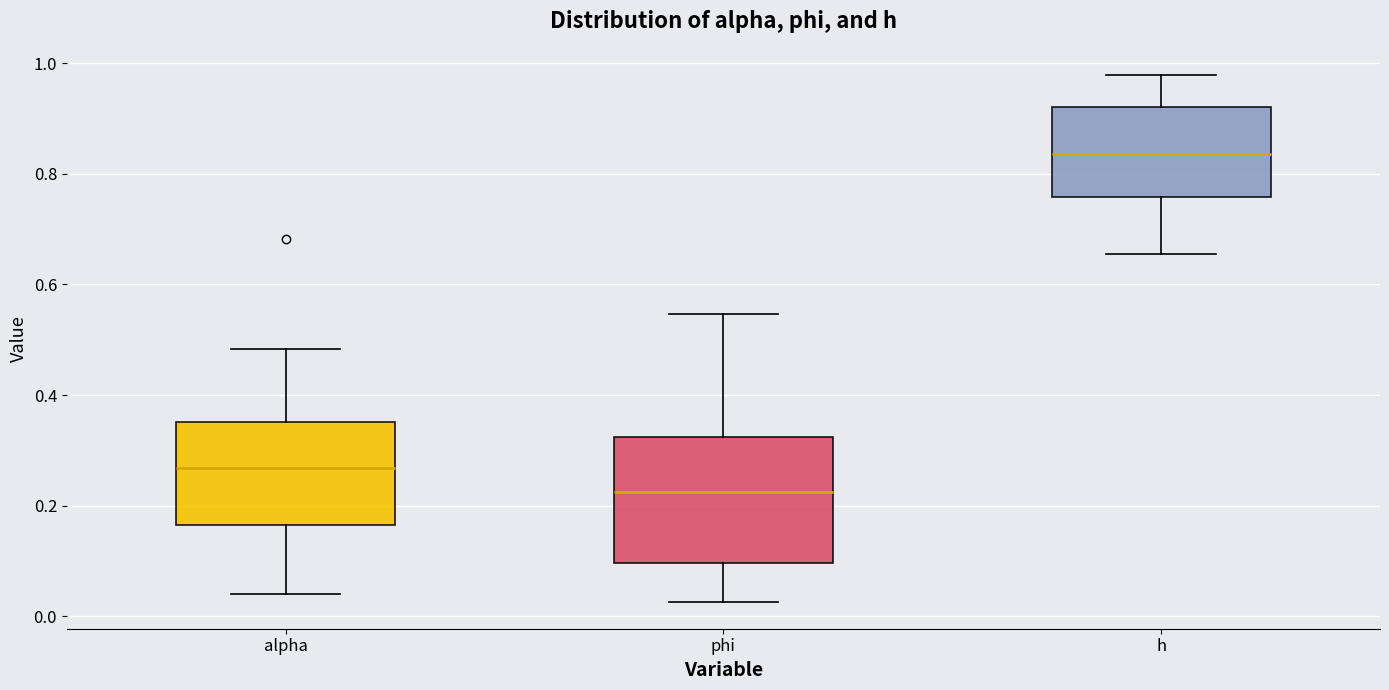

Which box is the tallest, from its lower edge to its upper edge?

phi